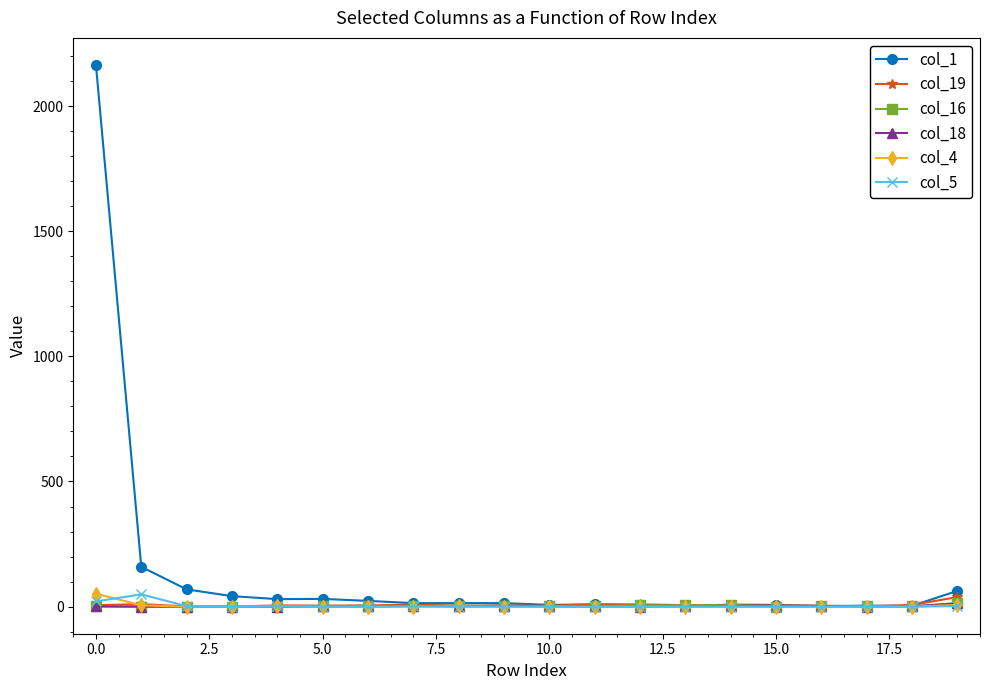

Which series has the widest spread of values?

col_1